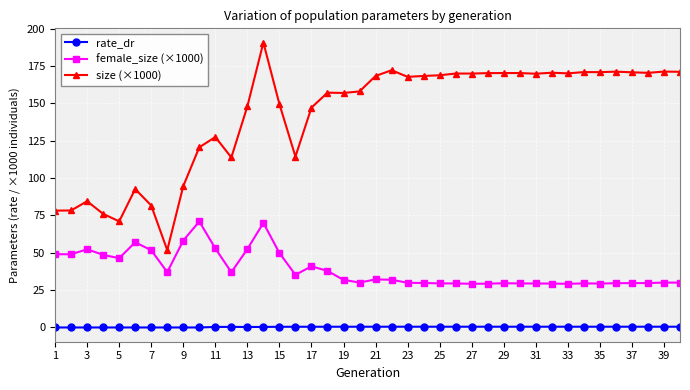

How many data points does each series have?

40